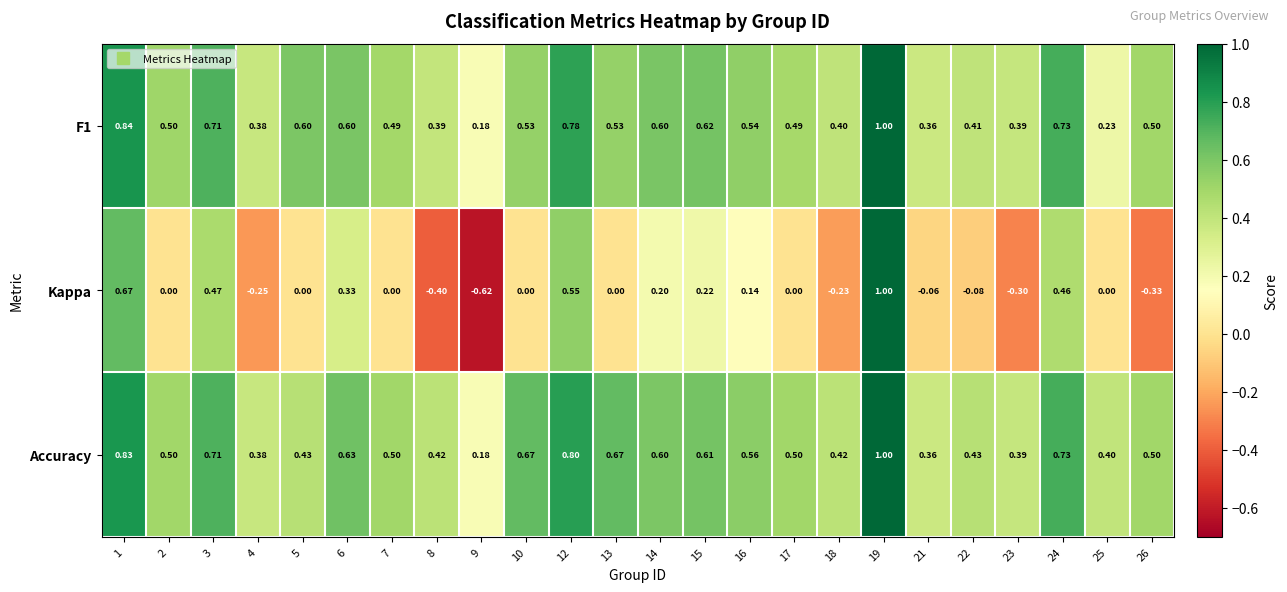

What is the total value across all series at 5?

1.0